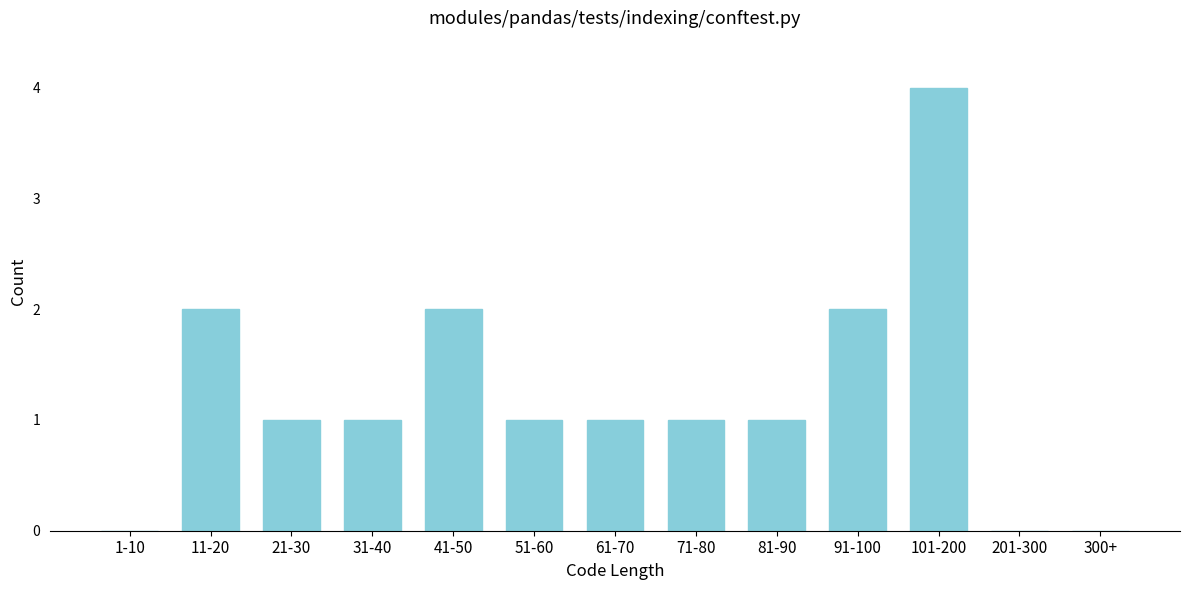

Reading left to right, transcribe all the data shown in this chart.

1-10=0	11-20=2	21-30=1	31-40=1	41-50=2	51-60=1	61-70=1	71-80=1	81-90=1	91-100=2	101-200=4	201-300=0	300+=0